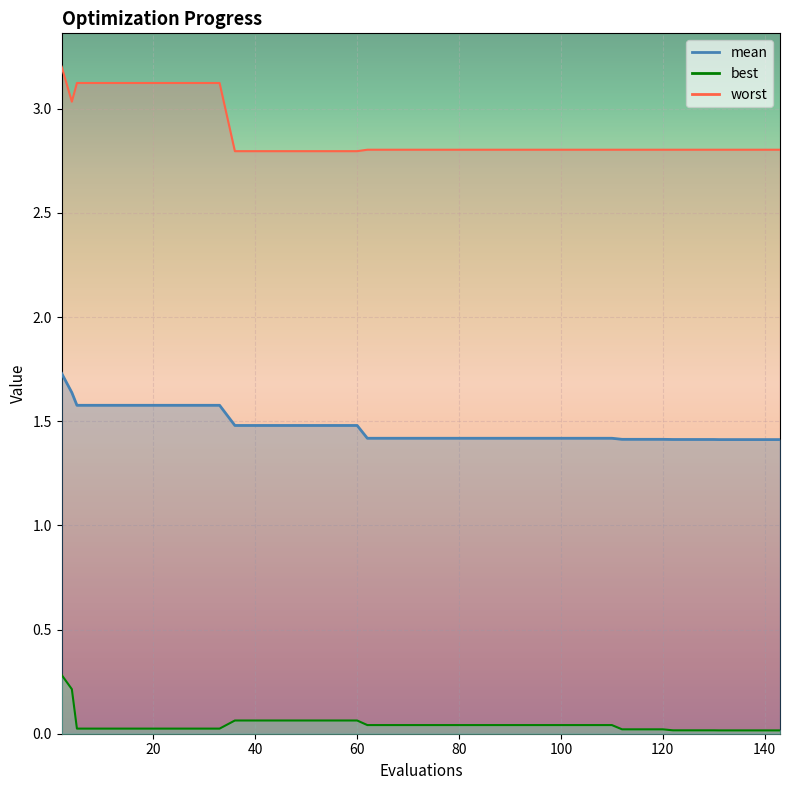

Where is best nearest to the value 0?

131